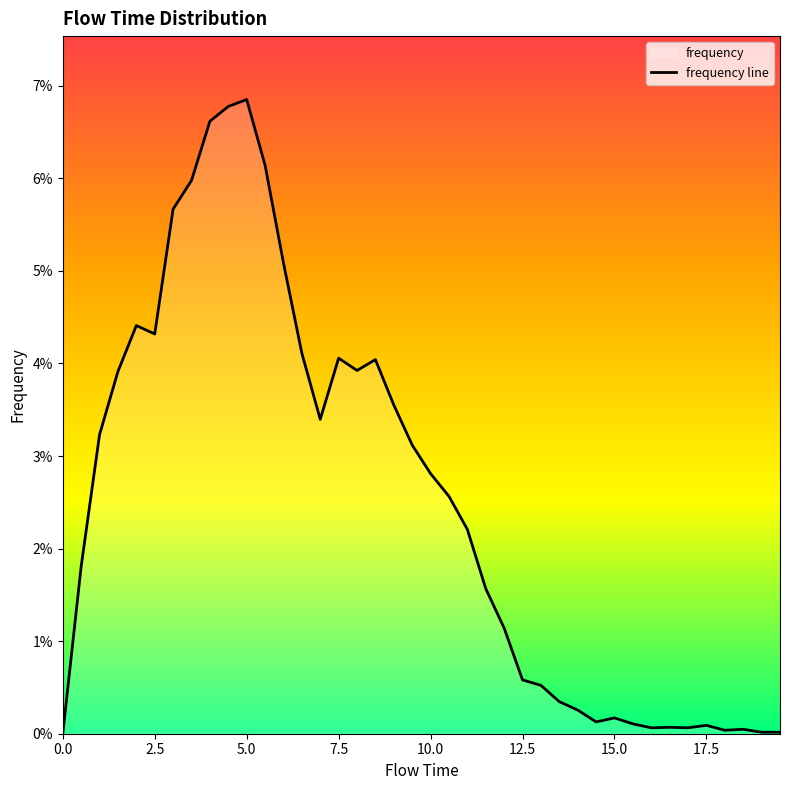

How many lines are shown in the chart?

1